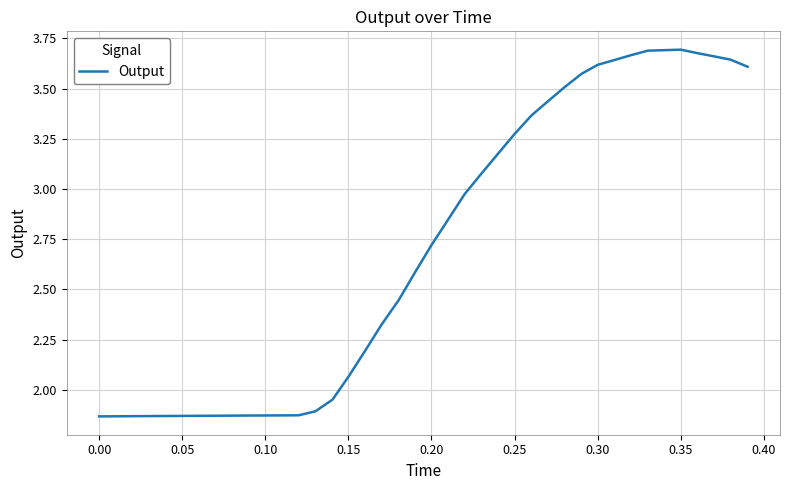

What is the difference between the maximum and minimum values?

1.8